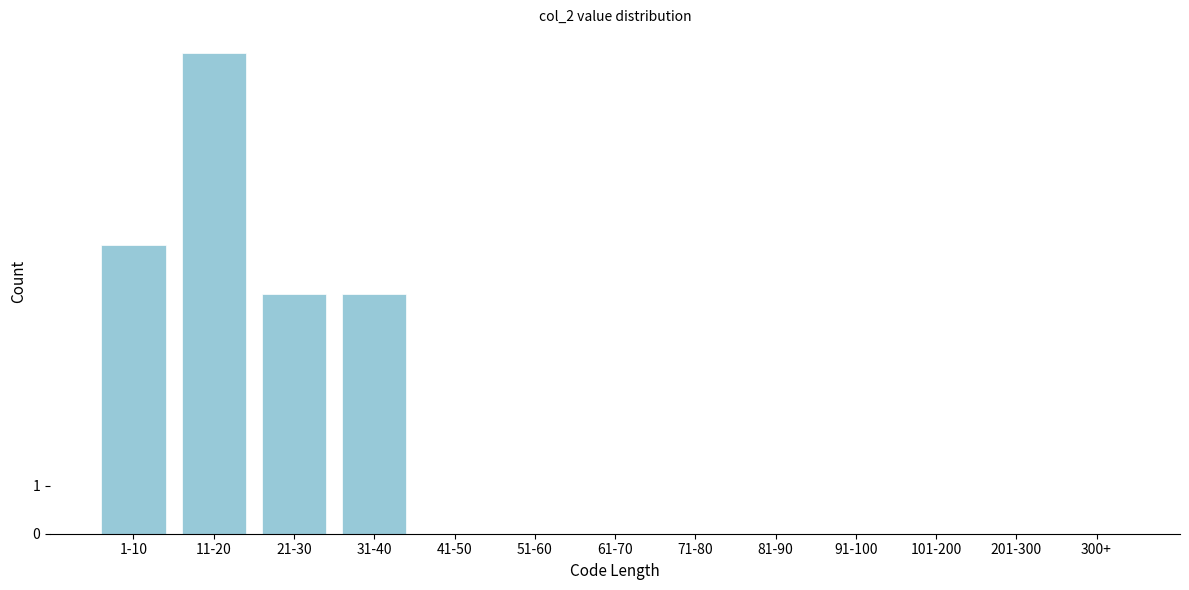

Reading left to right, extract all data points from this chart.

1-10=6	11-20=10	21-30=5	31-40=5	41-50=0	51-60=0	61-70=0	71-80=0	81-90=0	91-100=0	101-200=0	201-300=0	300+=0